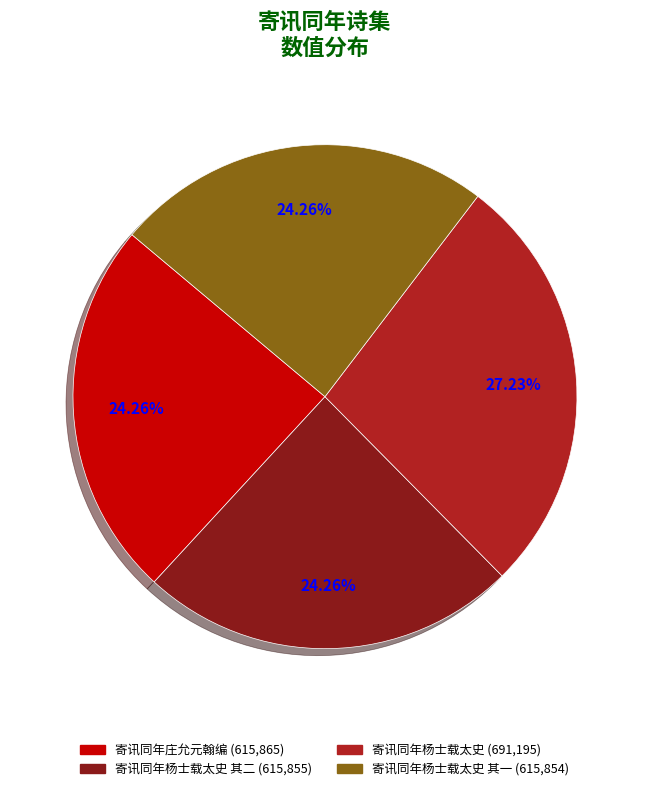

To the nearest percent, what is the average slice percentage?

25%